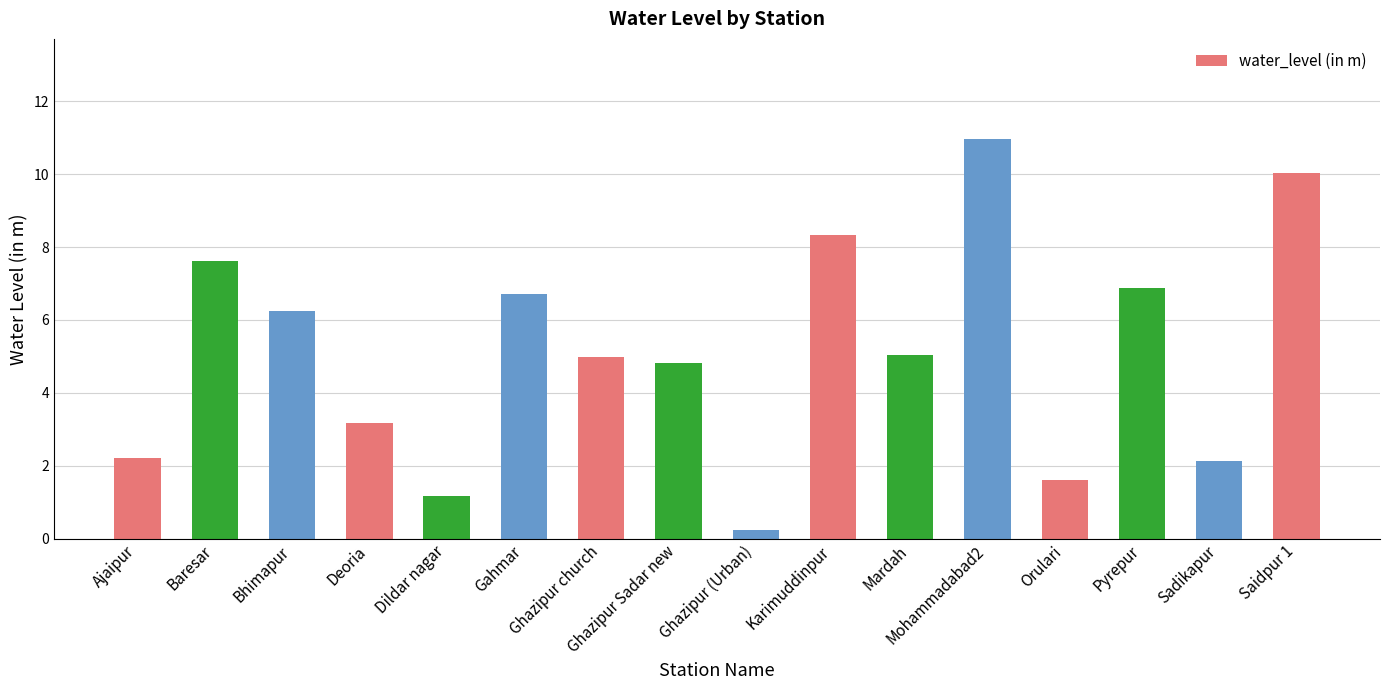

What is the difference between the maximum and second lowest values?

9.8